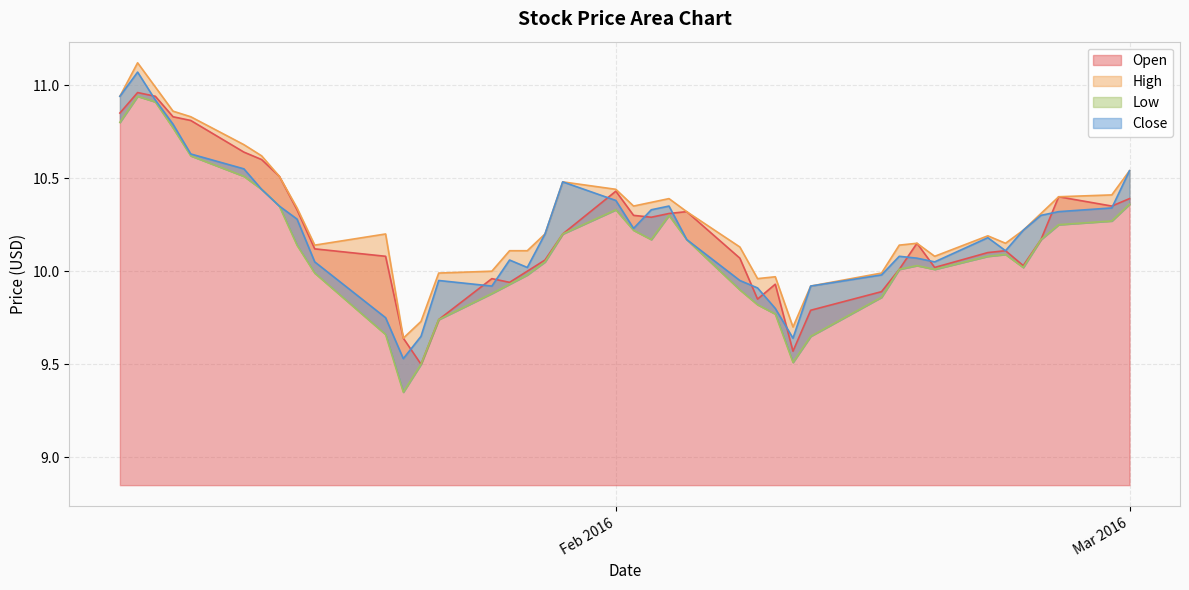

What is the minimum value for Open?

9.5